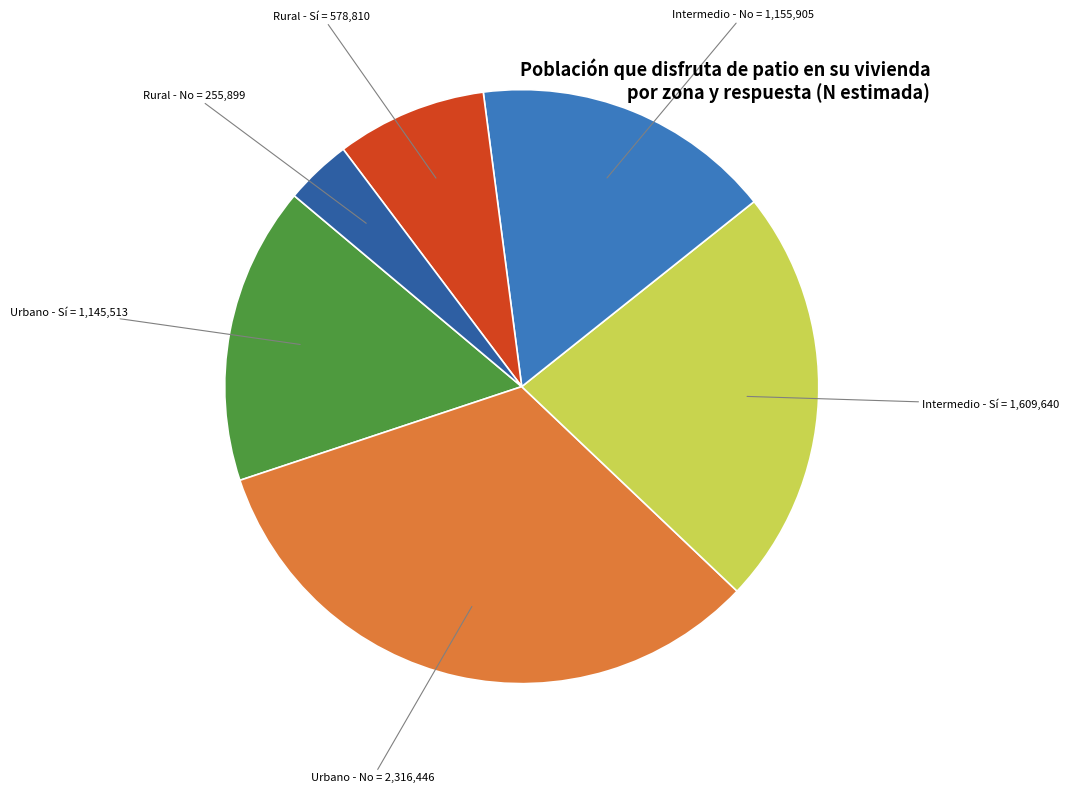

Is there a majority slice in this chart?

No